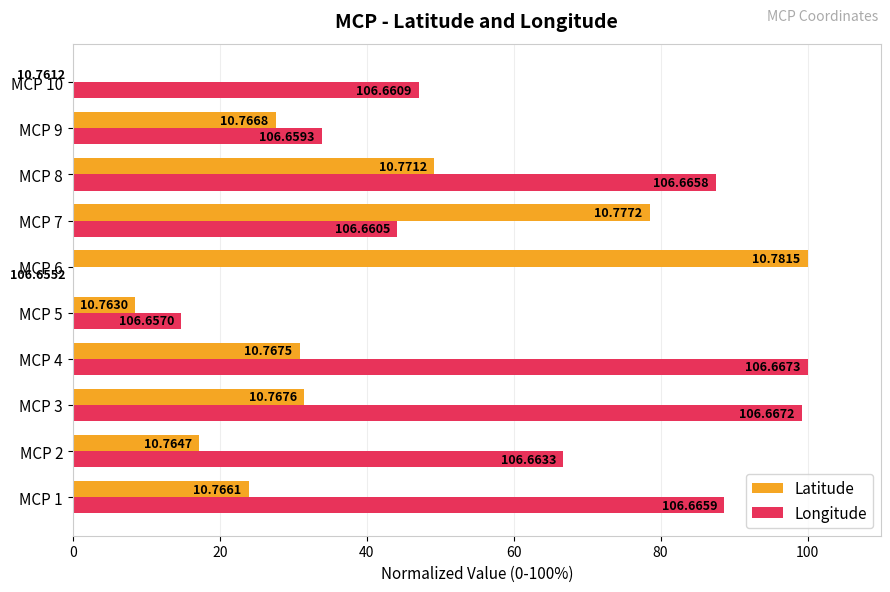

What are all the series names shown in the legend?

Latitude, Longitude